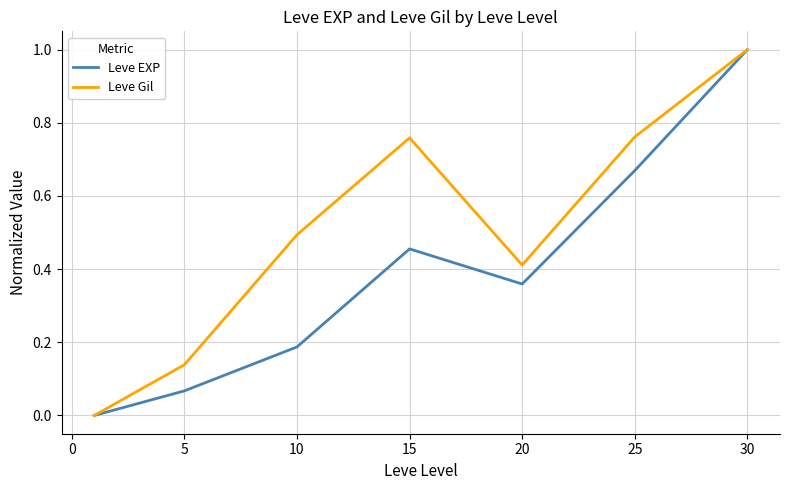

Does the chart have visible grid lines?

Yes